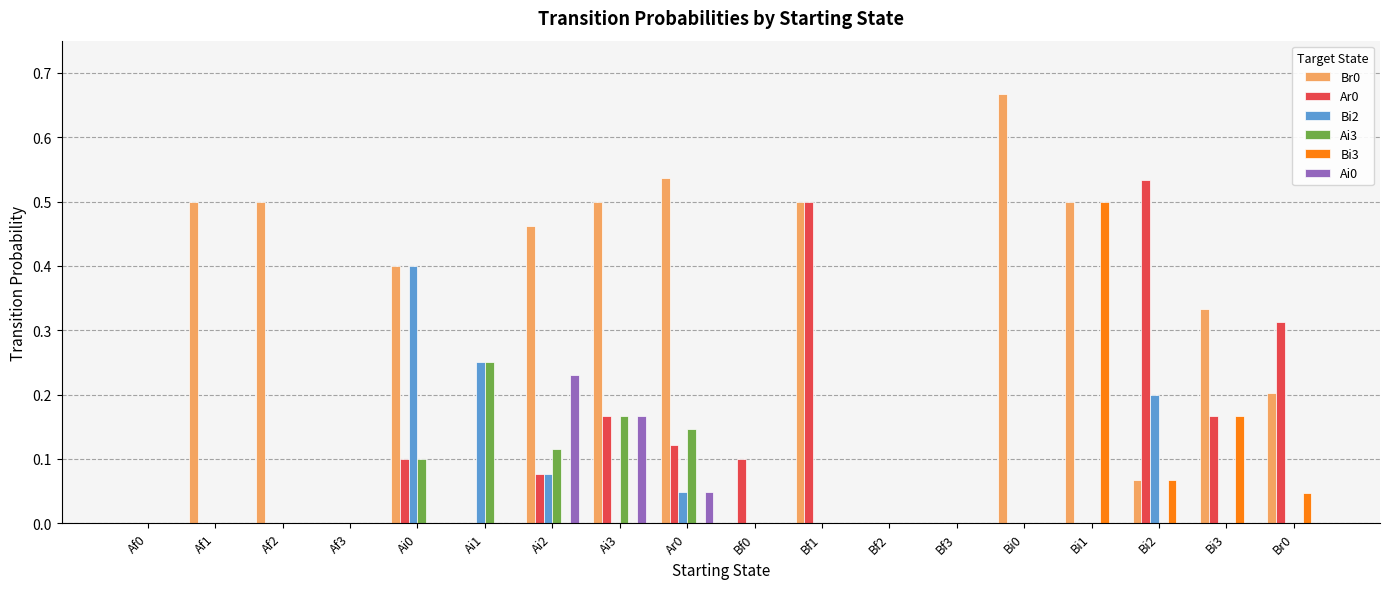

Is the value of Bi3 at Af1 greater than the value of Ar0 at Ai3?

No